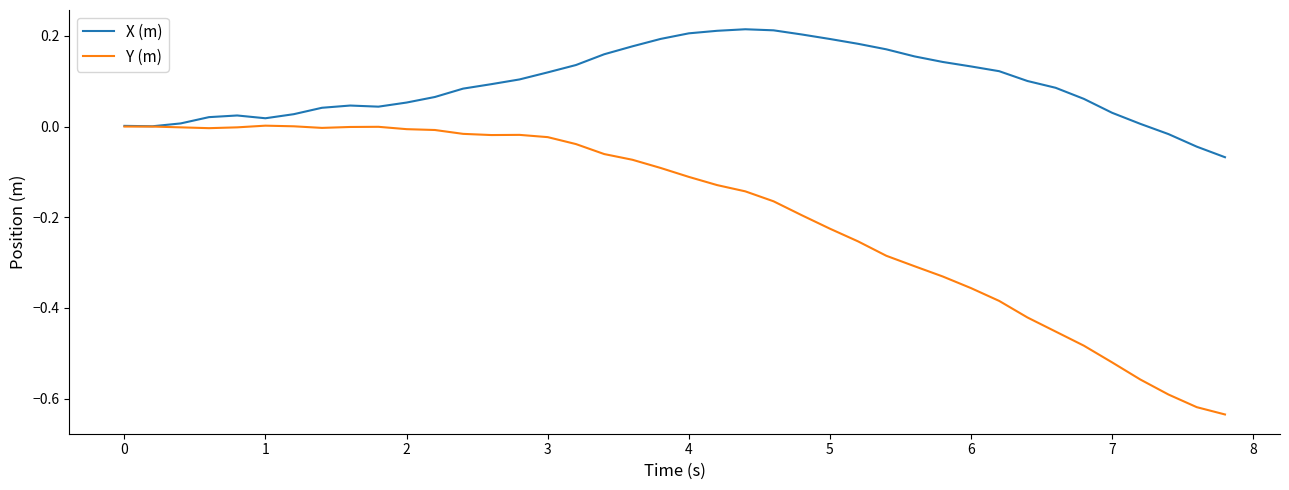

Rank the series by their average value, from highest to lowest.

X (m), Y (m)